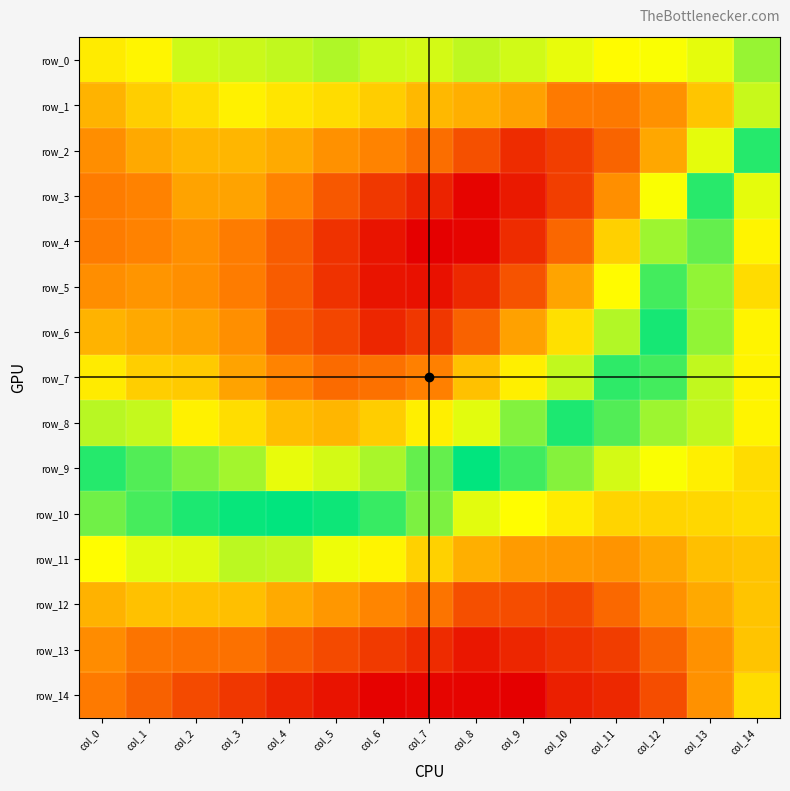

What is the sum of all row_3 values?

-20.1